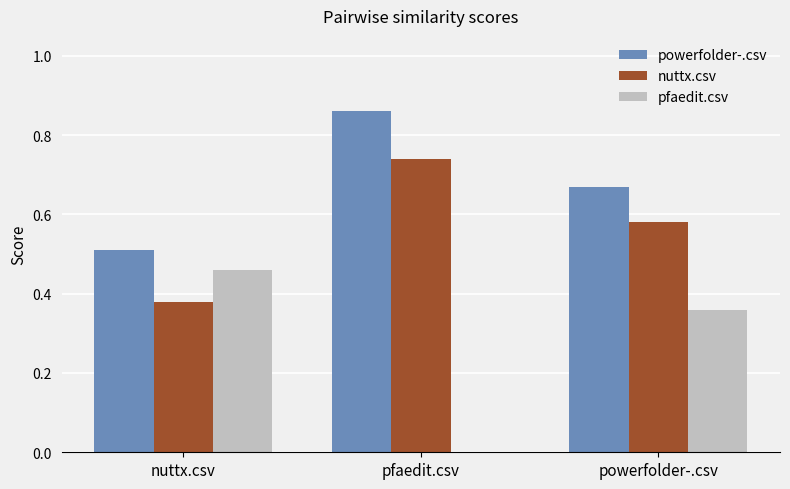

At which label does powerfolder-.csv reach its peak?

pfaedit.csv